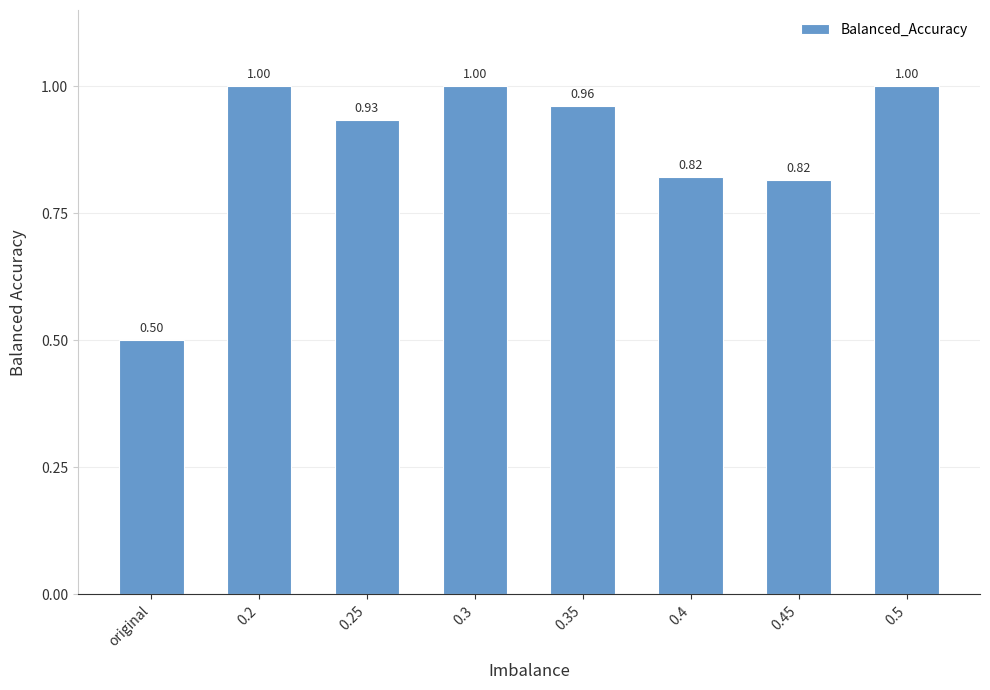

What is the sum of all values?

7.0